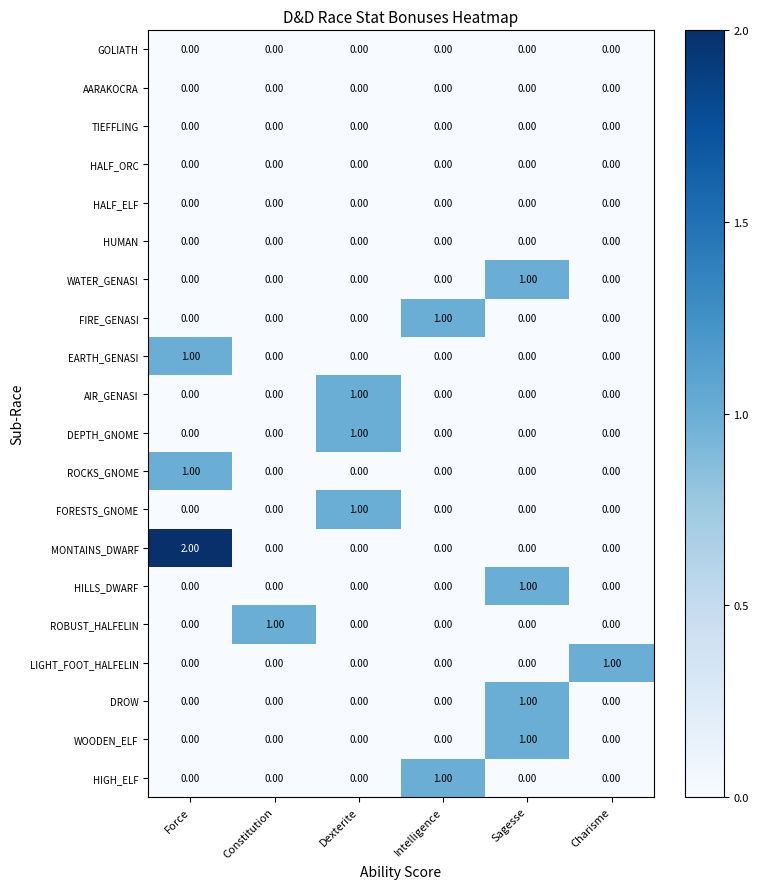

Is the value of ROBUST_HALFELIN at Intelligence greater than the value of EARTH_GENASI at Force?

No